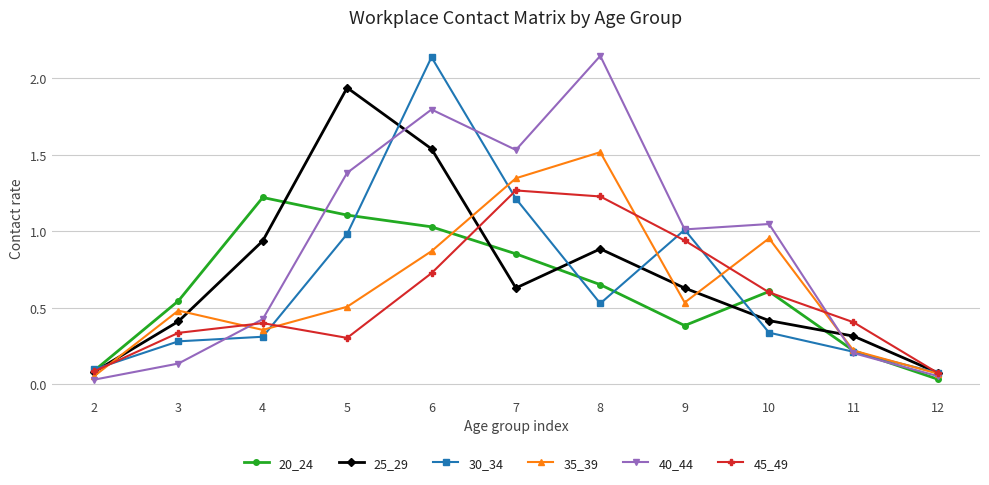

Which series changed the most between 4 and 7?

40_44